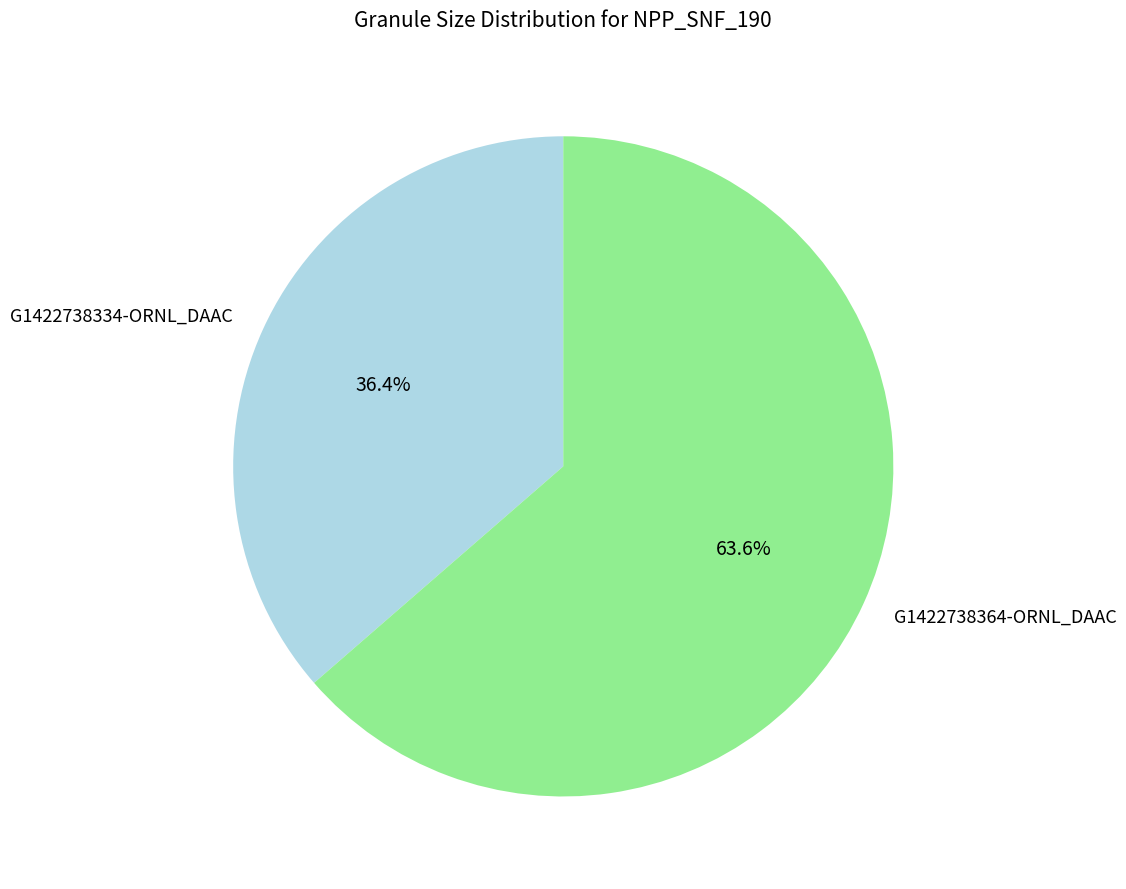

Which category has the biggest portion of the pie?

G1422738364-ORNL_DAAC